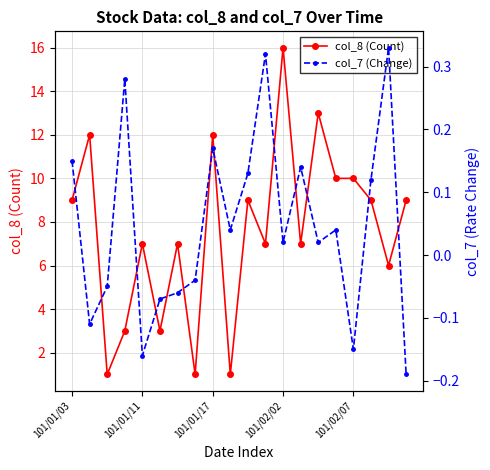

The col_8 (Count) series shows 5 at 101/01/03. True or false?

False